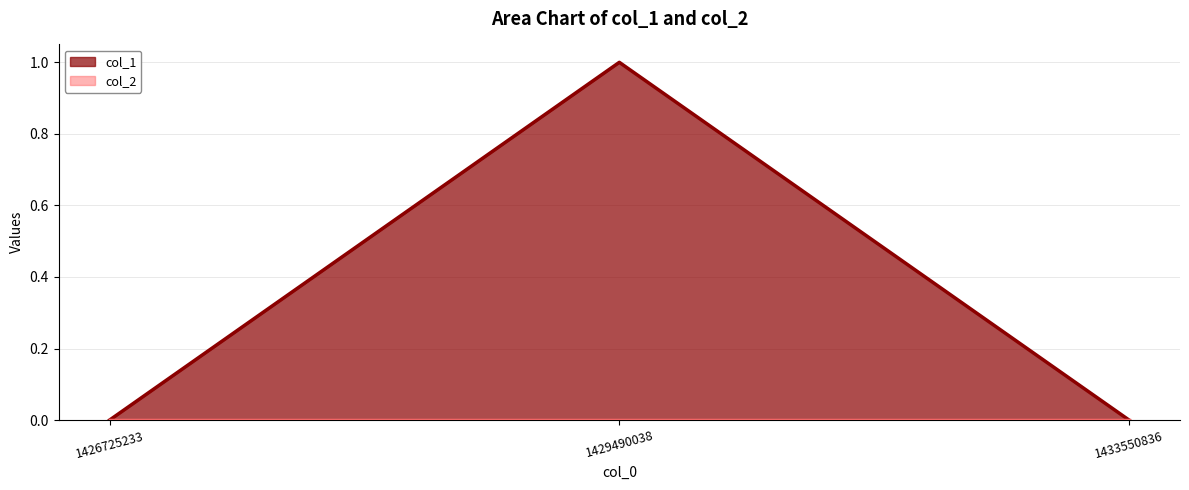

Rank the categories by value from highest to lowest.

1429490038, 1426725233, 1433550836